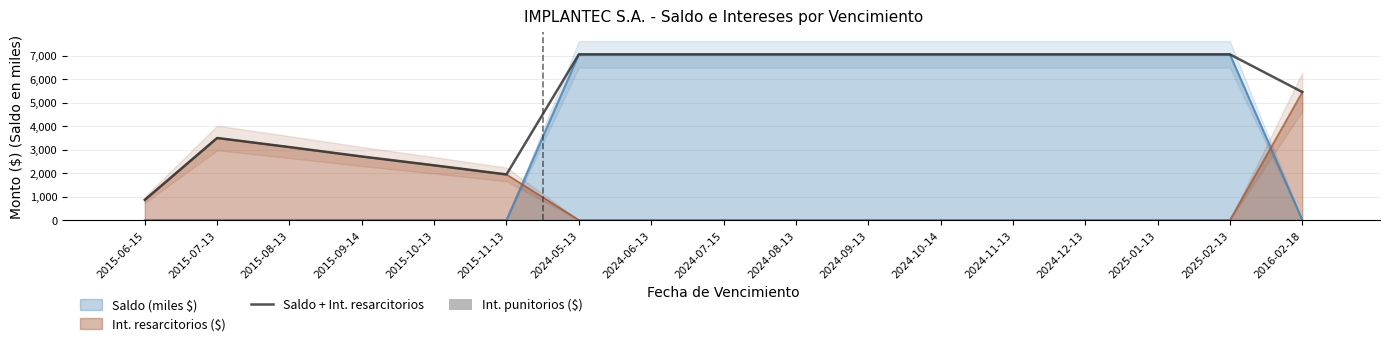

Reading right to left, transcribe all the data shown in this chart.

Saldo + Int. resarcitorios: 5447.4	7049.3	7049.3	7049.3	7049.3	7049.3	7049.3	7049.3	7049.3	7049.3	7049.3	1939.4	2327.2	2702.2	3103.0	3490.8	857.6
Int. punitorios ($): 0.0	0.0	0.0	0.0	0.0	0.0	0.0	0.0	0.0	0.0	0.0	0.0	0.0	0.0	0.0	0.0	0.0